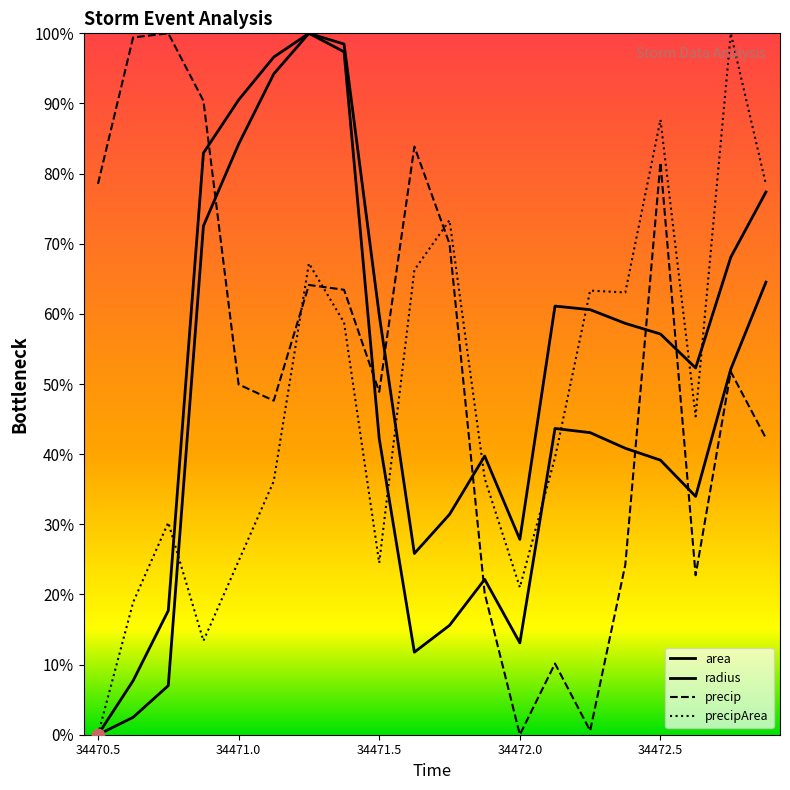

What is the total value across all series at 34472.875?

2.6